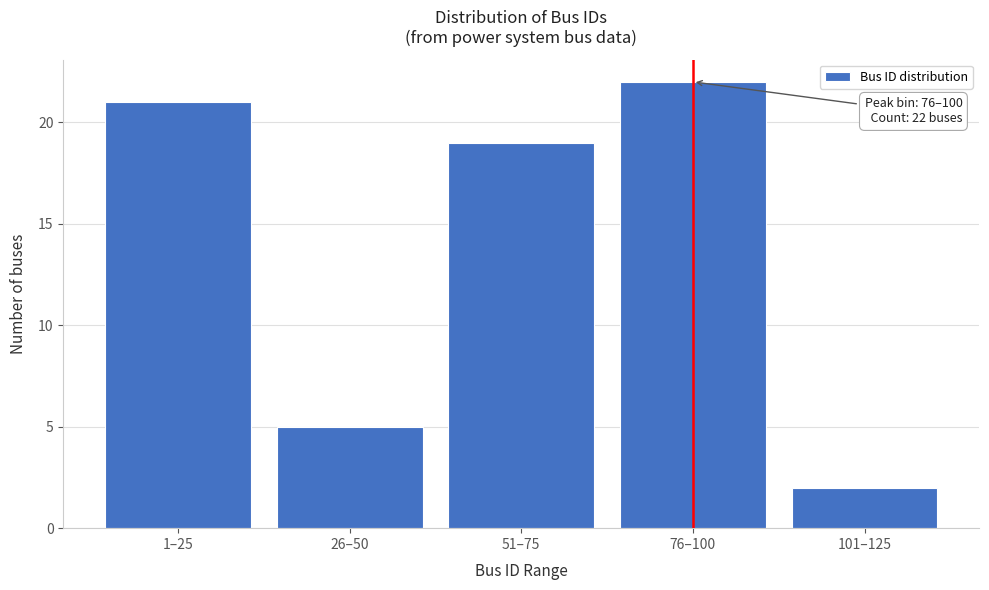

Reading left to right, what are all the values shown in this chart?

1–25=21	26–50=5	51–75=19	76–100=22	101–125=2